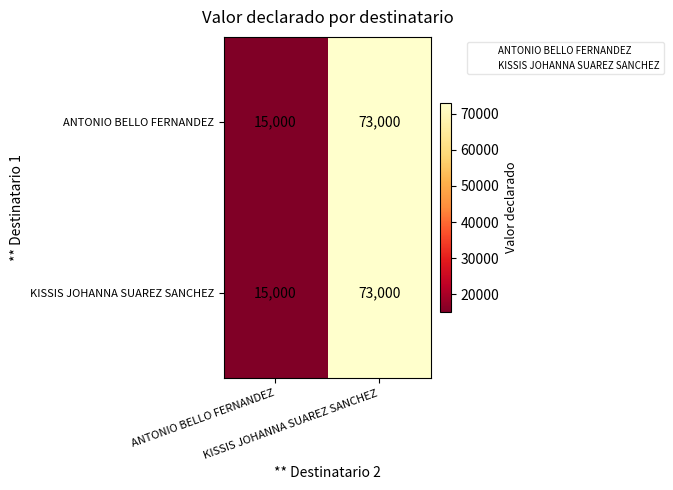

What is the greatest value displayed?

73000